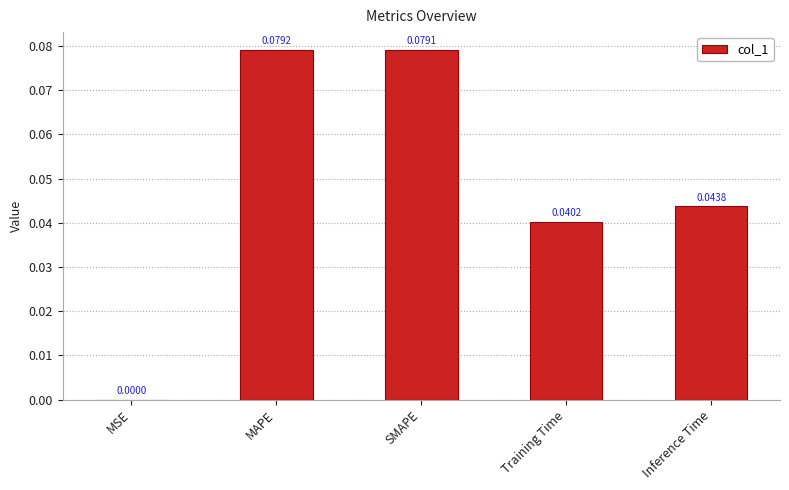

What is the change in value from MSE to SMAPE?

+0.1